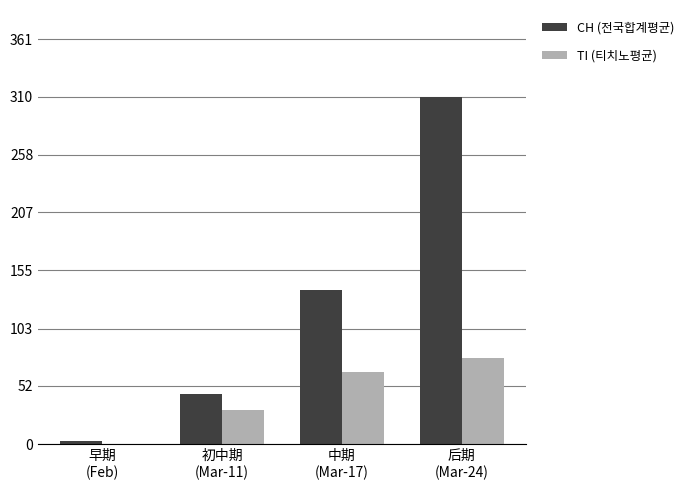

Which series has the largest total across all categories?

CH (전국합계평균)